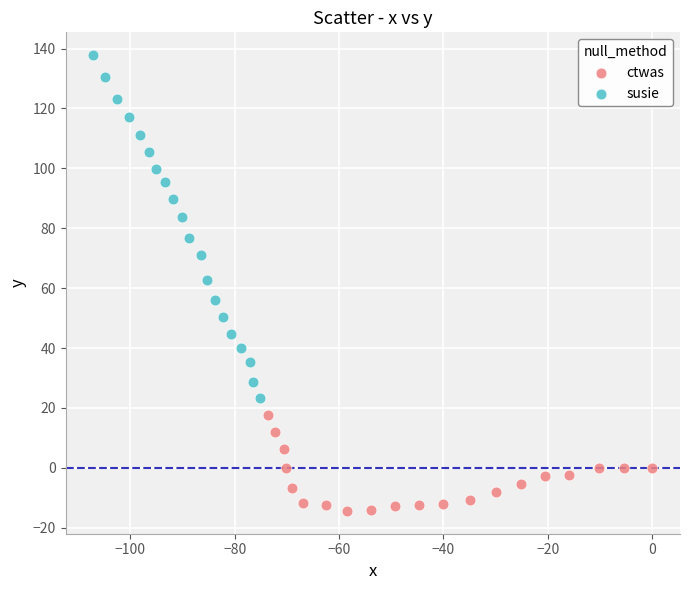

Which series contains the highest Y value?

susie